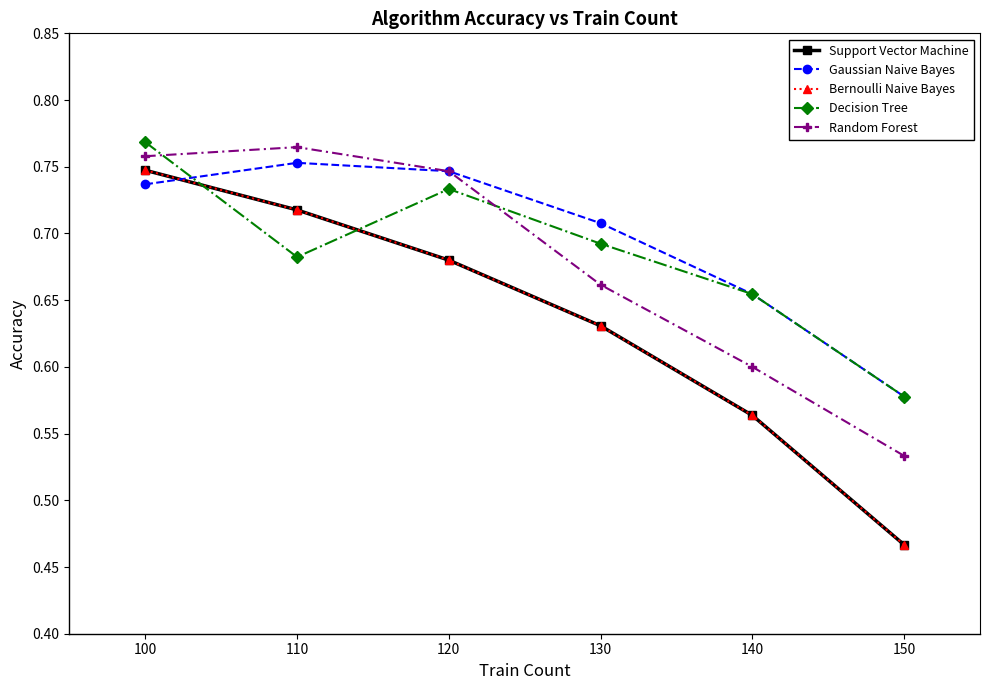

True or false: Bernoulli Naive Bayes and Support Vector Machine cross at least once.

False